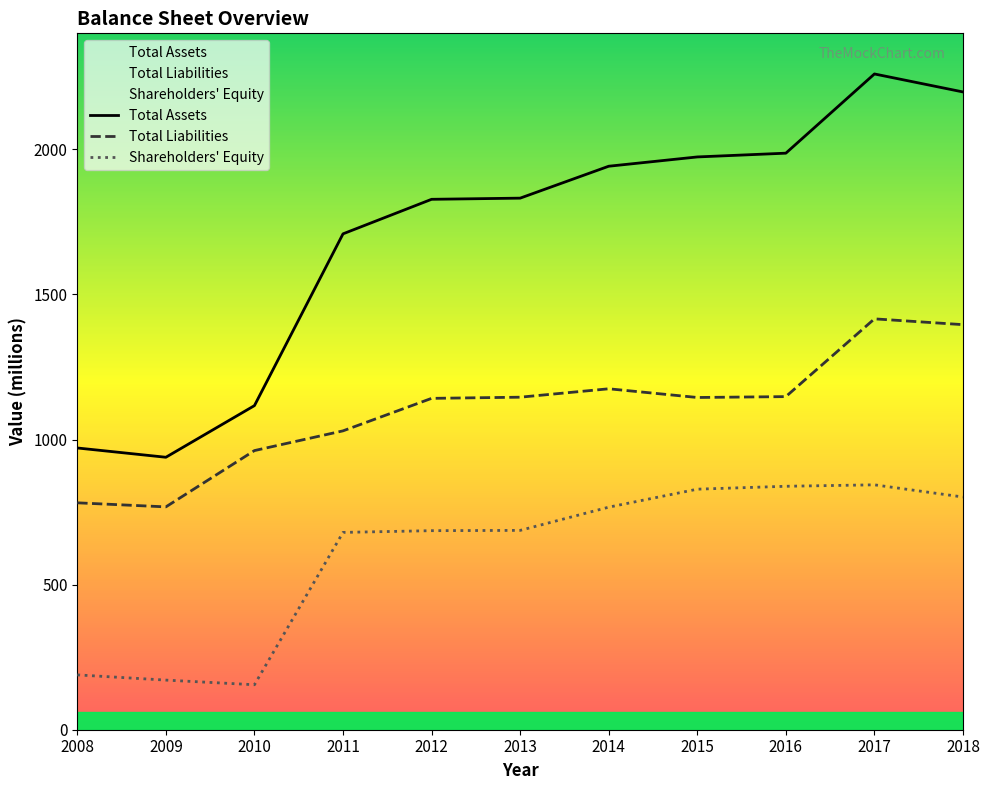

Which series has the largest total across all categories?

Total Assets